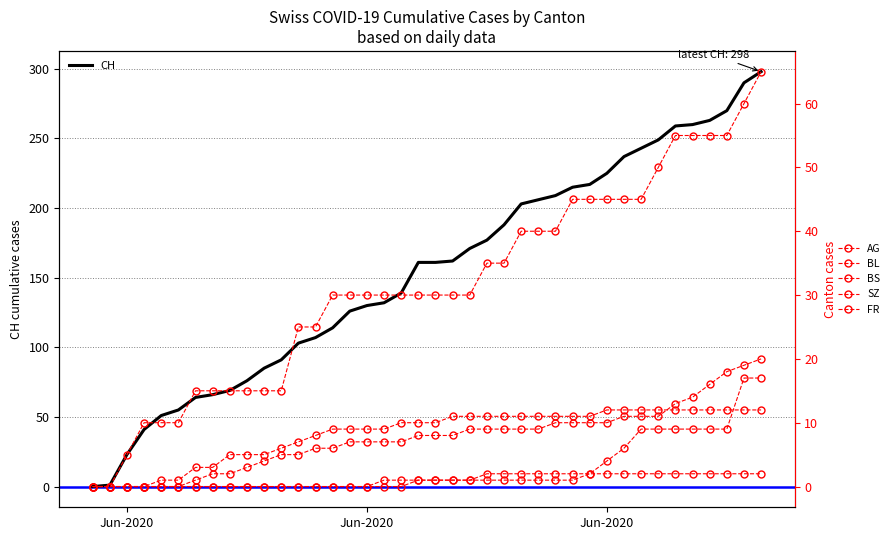

True or false: CH and SZ intersect in this chart.

False